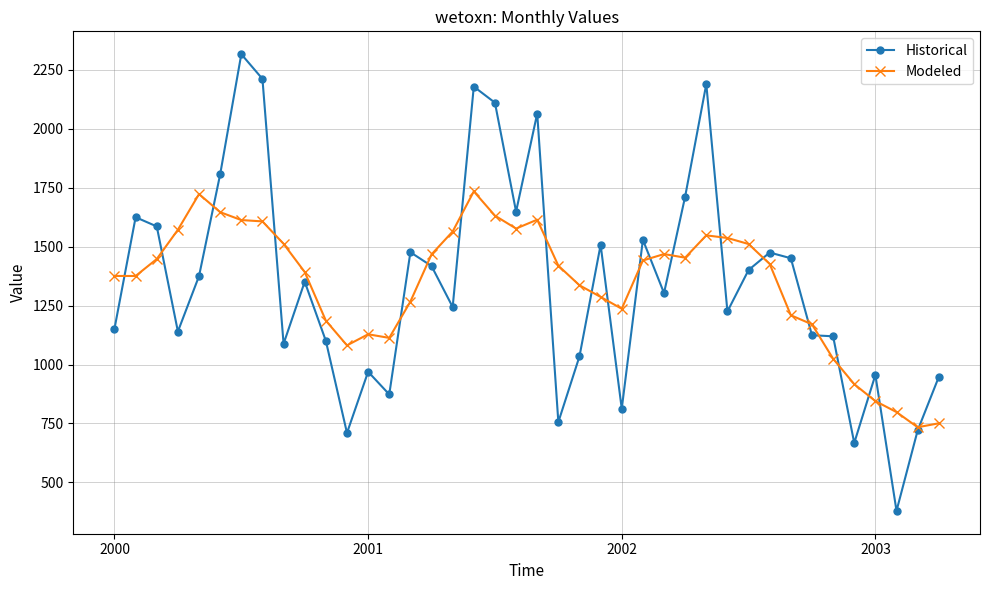

What are all the series names shown in the legend?

Historical, Modeled